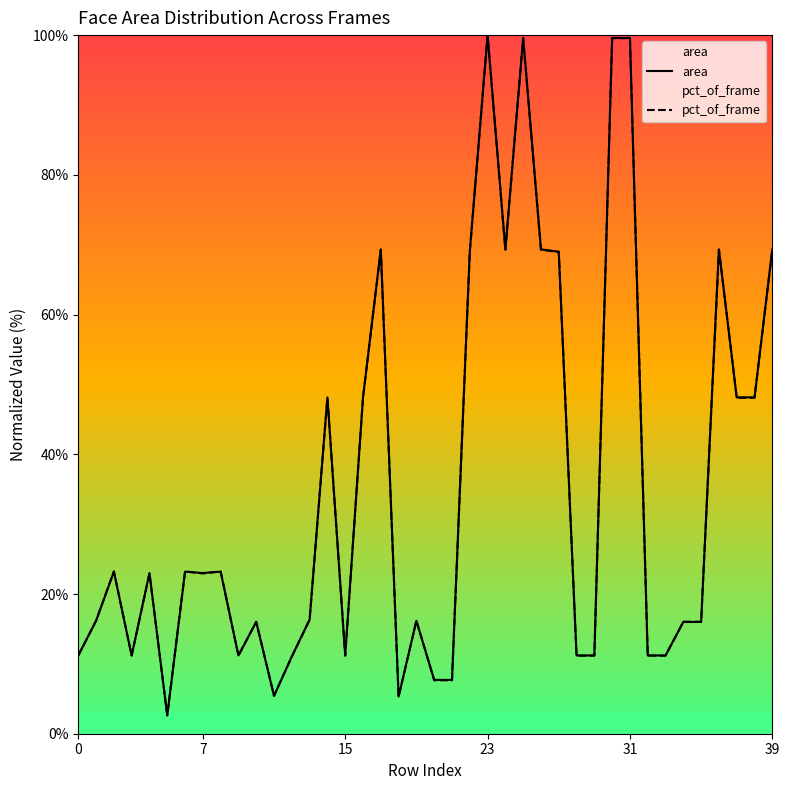

The area series shows 66.2 at 16. True or false?

False